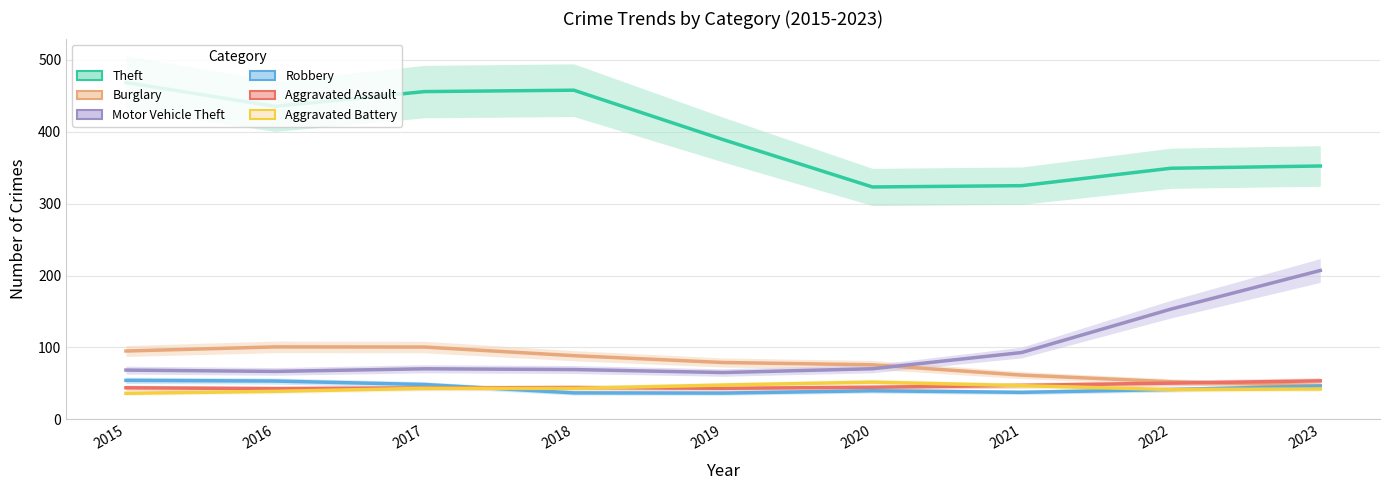

True or false: Theft and Aggravated Battery intersect in this chart.

False